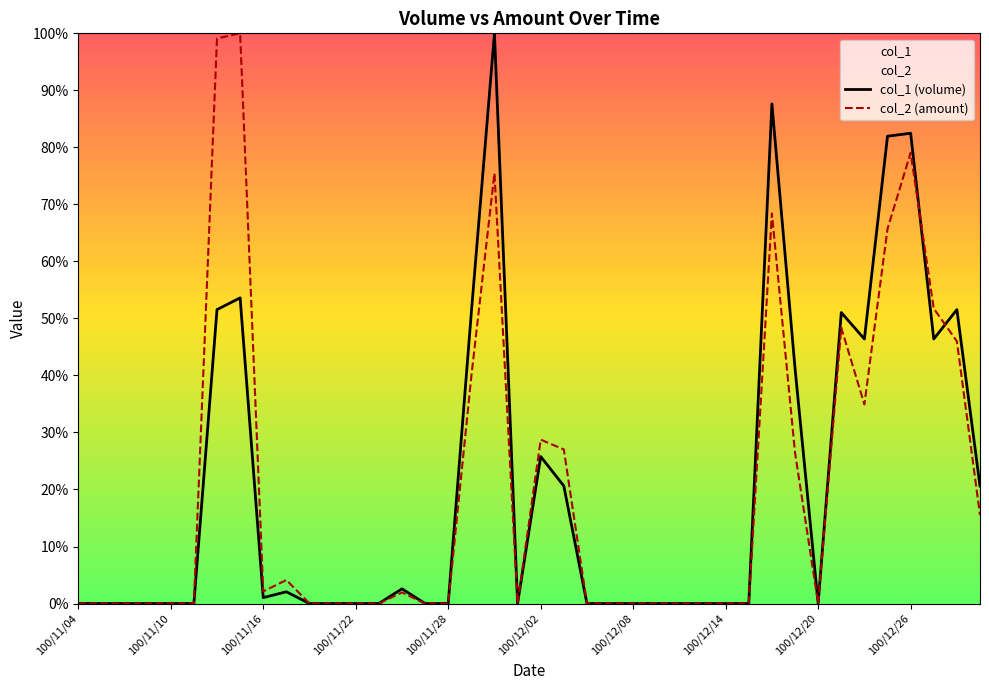

What is the highest value of the col_1 (volume) series?

100.0